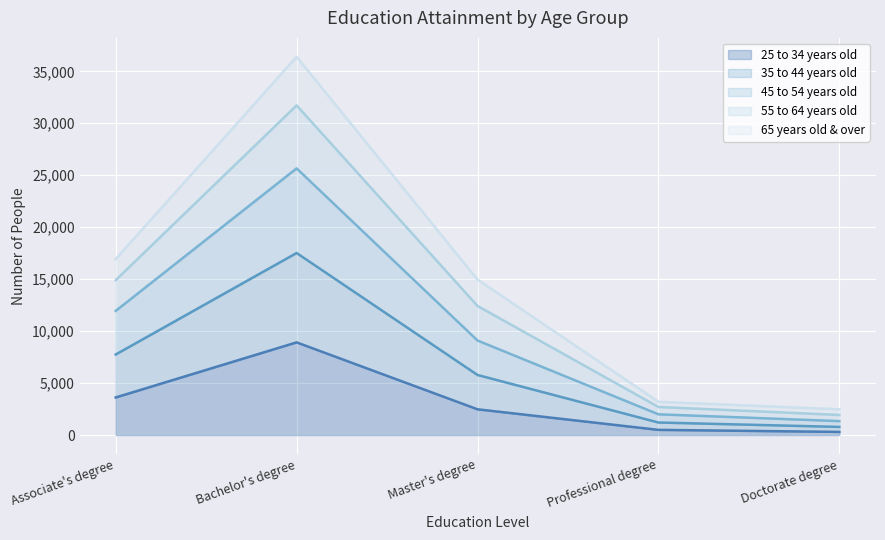

What is the spread (max minus min) of values at Professional degree?

2702